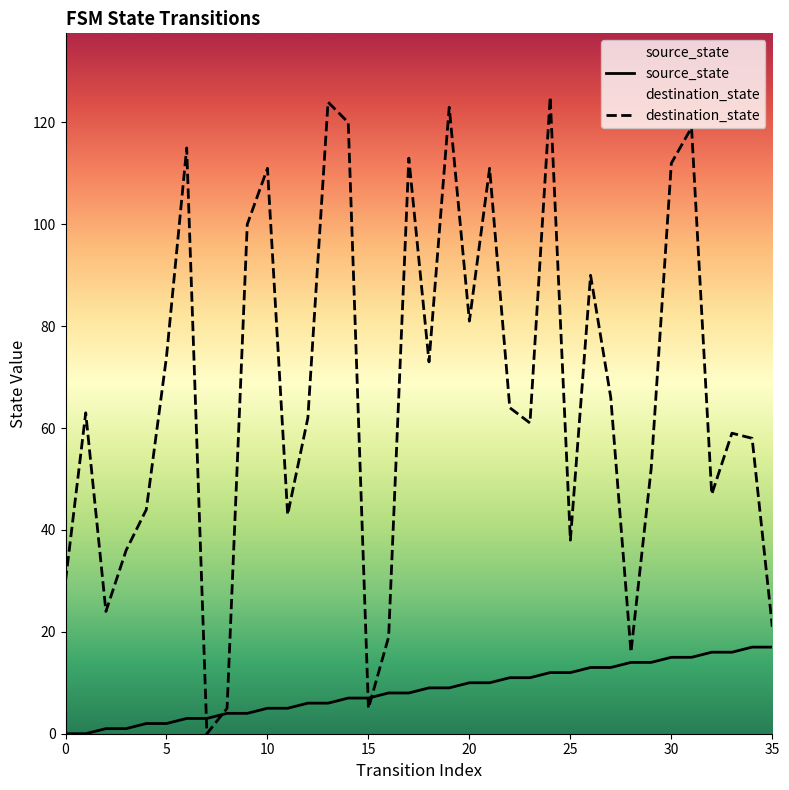

After their last crossing, which series has the higher values: destination_state or source_state?

destination_state